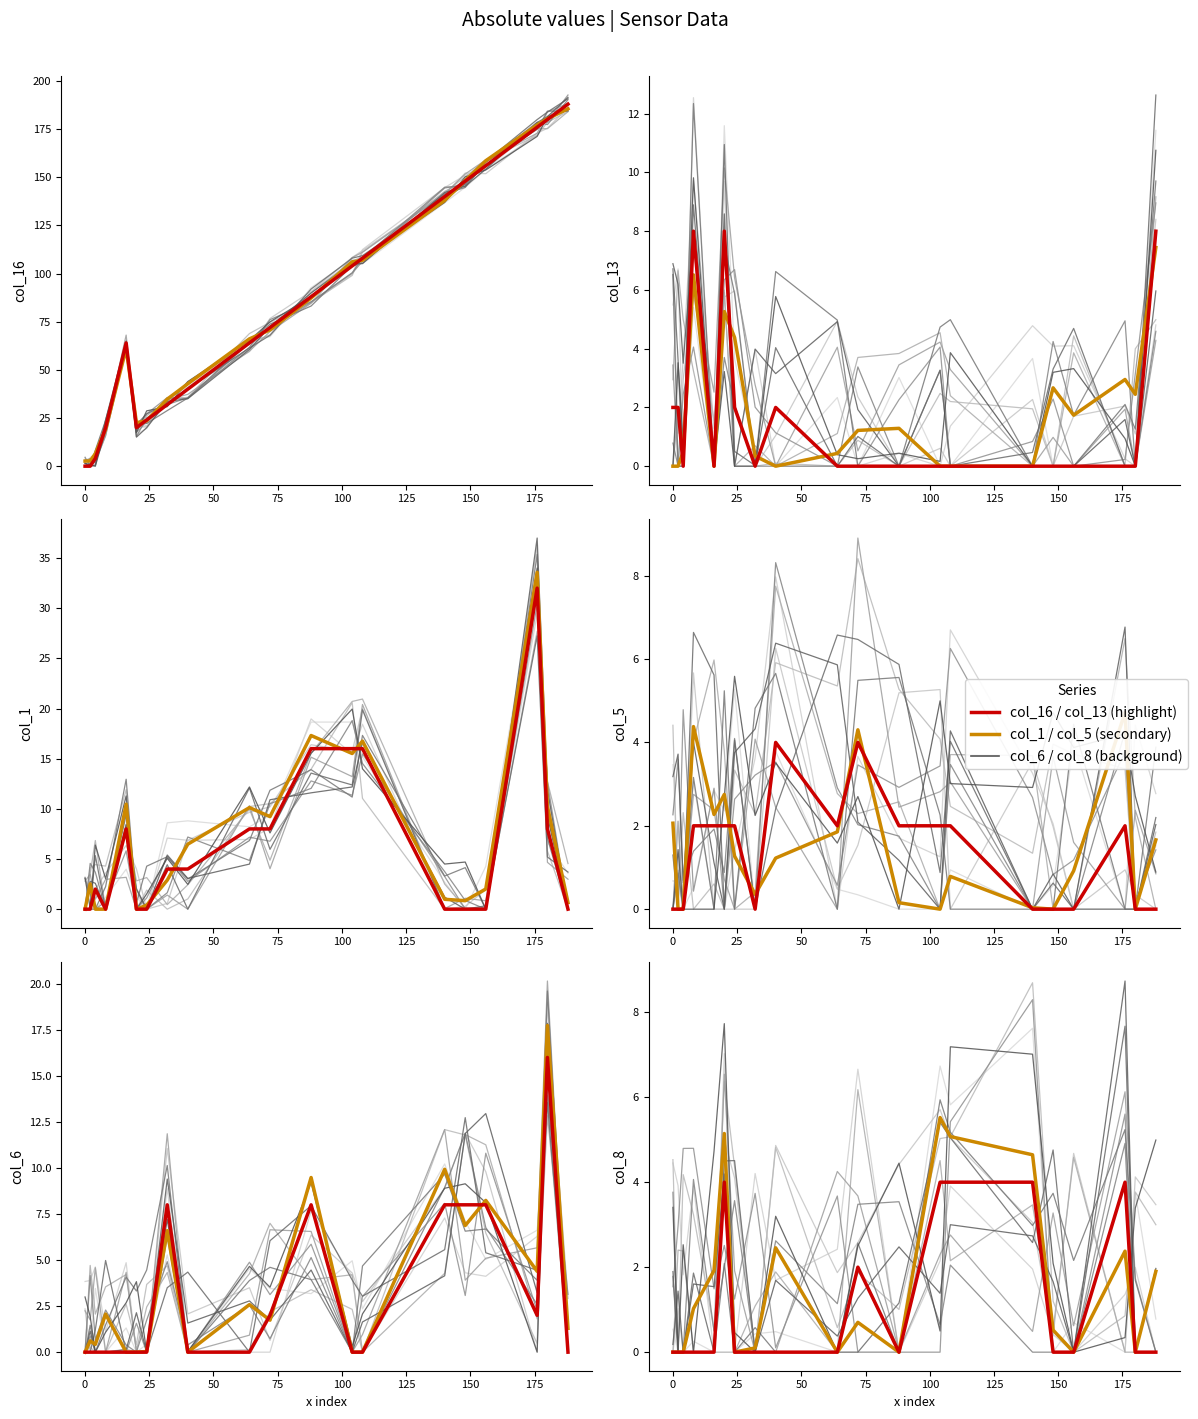

Is the value of col_6 at 24 greater than the value of col_1 at 0?

No